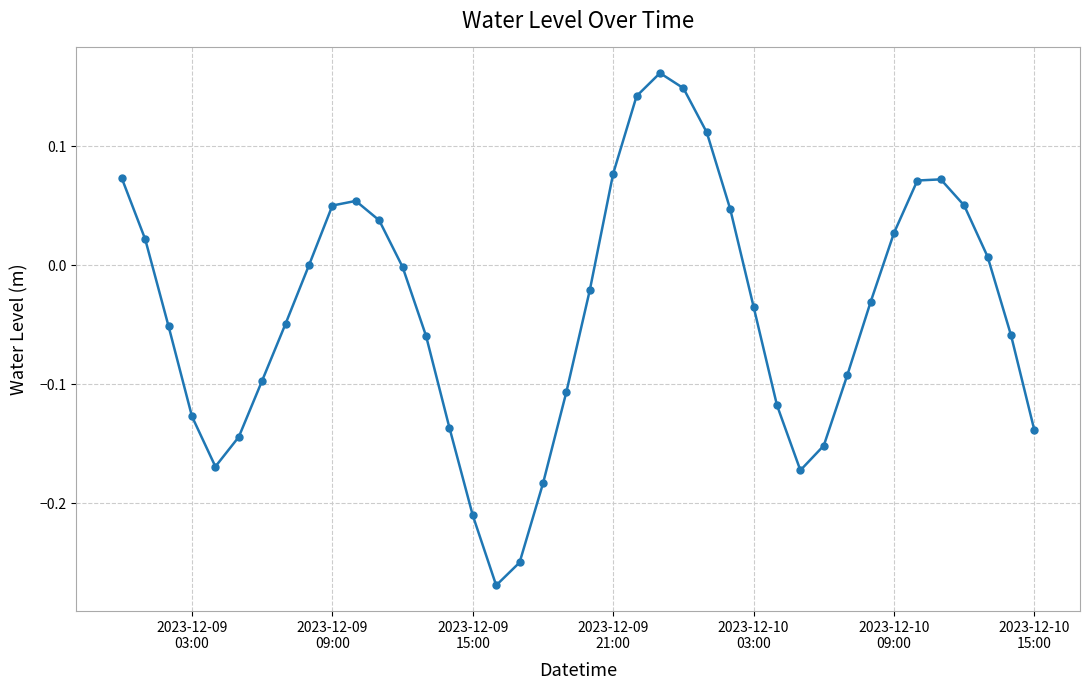

What is the difference between the second highest and second lowest values?

0.4